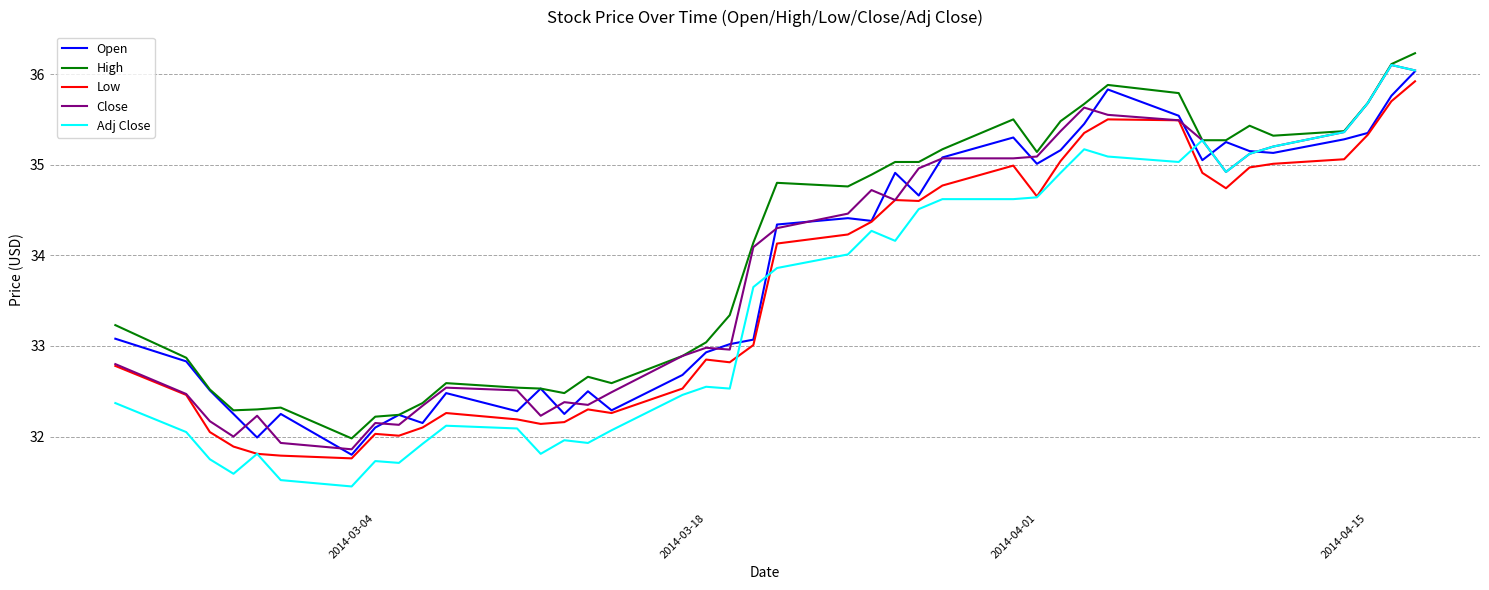

Which series has the largest range (max minus min)?

Adj Close